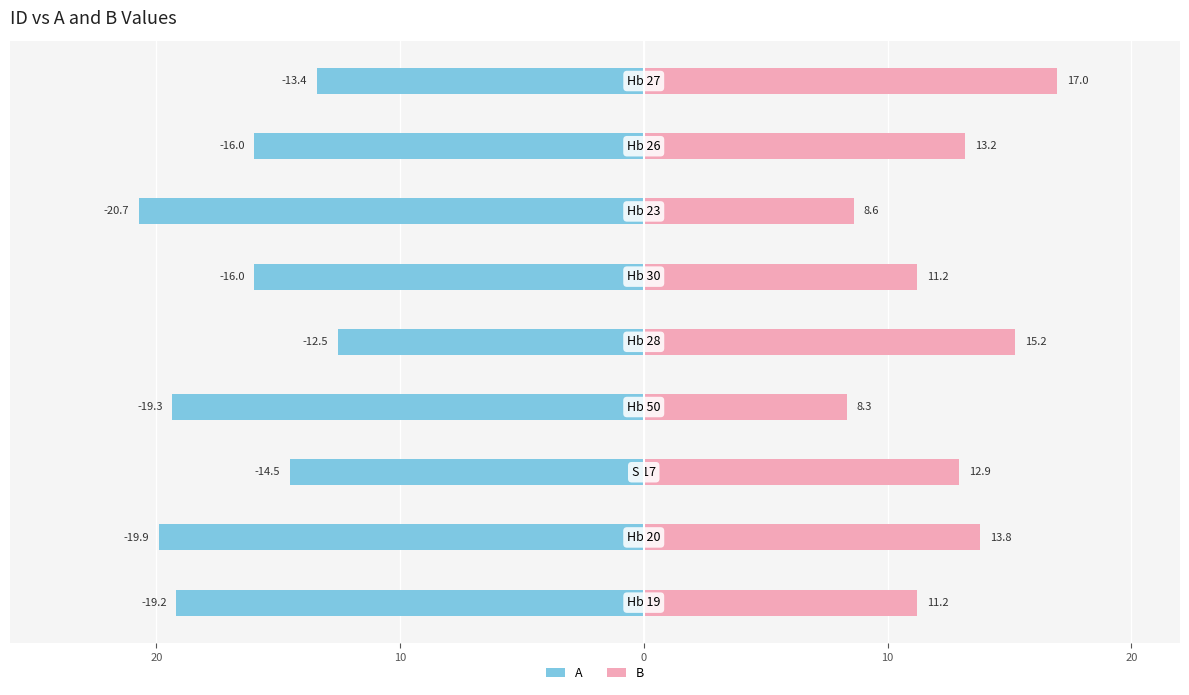

At 10, list the series in order from largest to smallest.

B, A